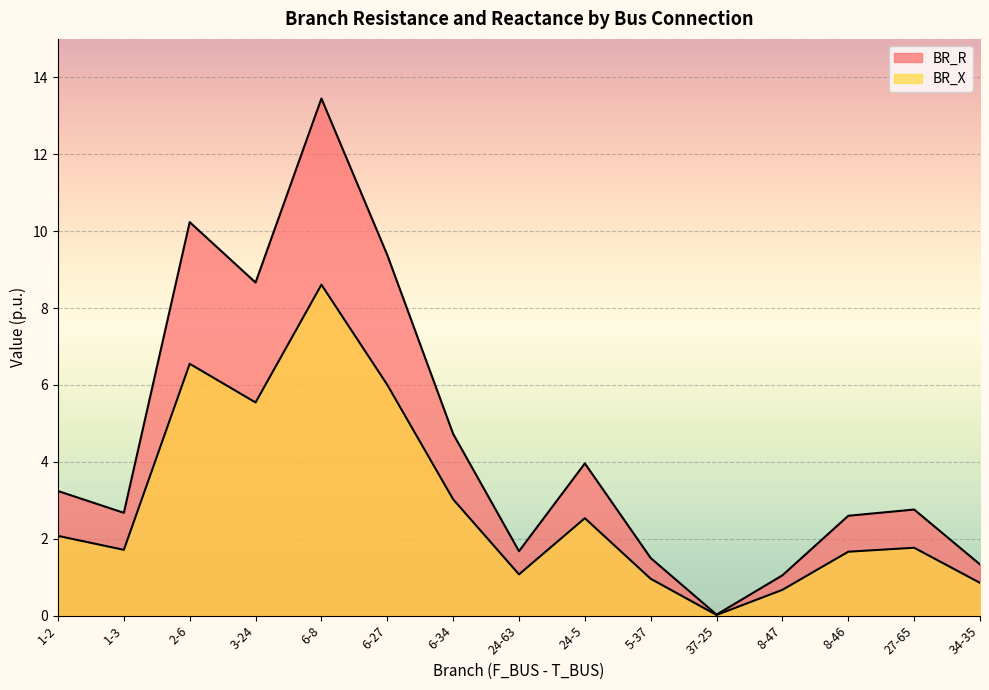

What is the total value across all series at 27-65?

4.5